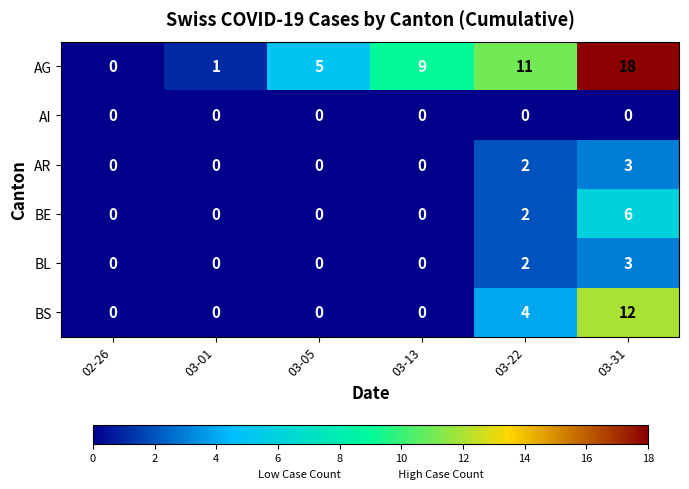

Which label corresponds to the largest value in the chart?

03-31